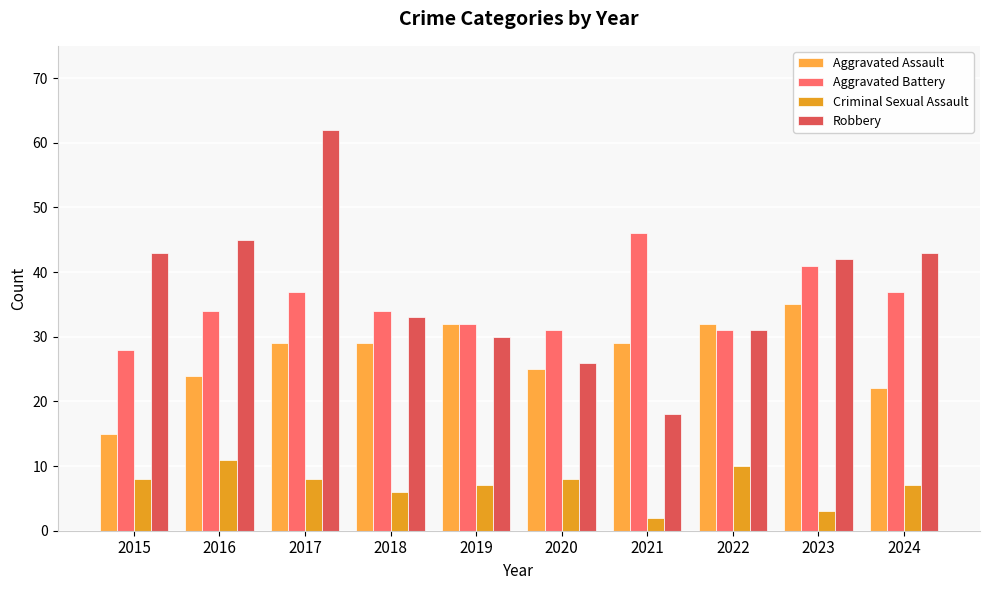

Which series has the widest spread of values?

Robbery